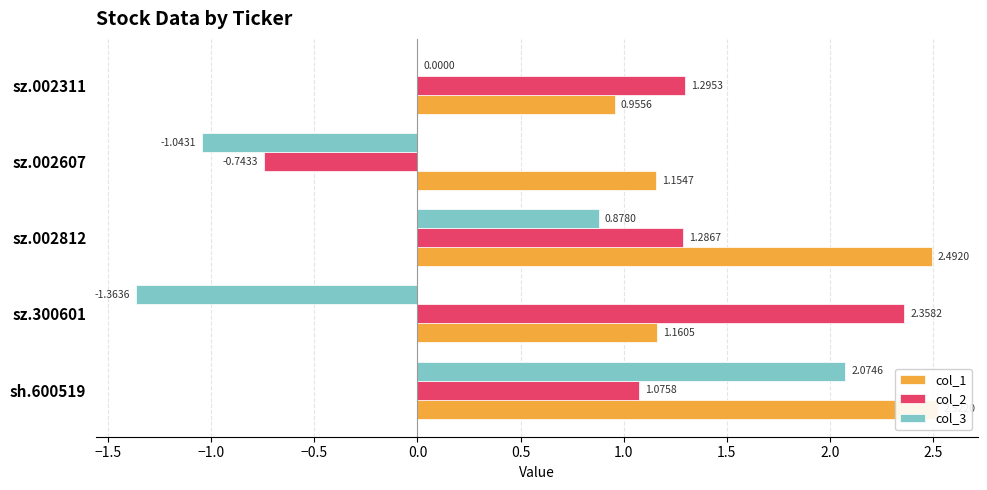

Which series changed the most between sz.002607 and sz.002311?

col_2